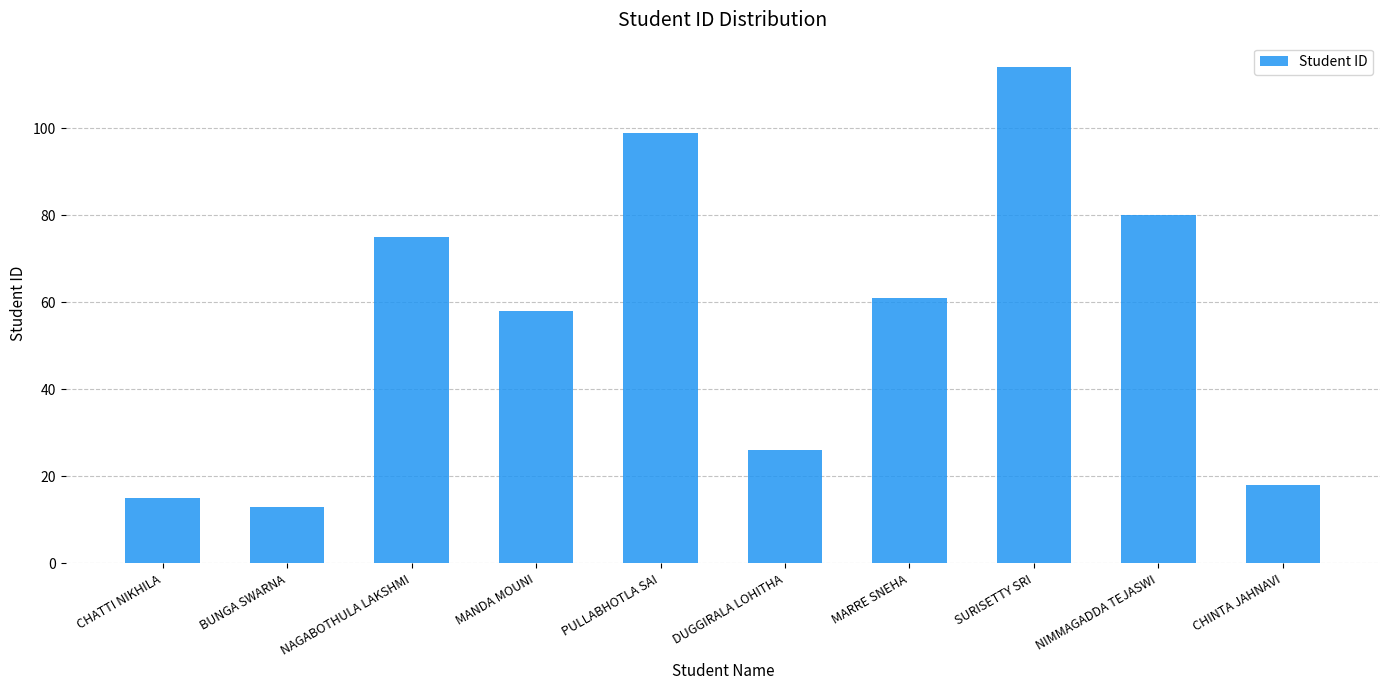

Reading left to right, list all the values displayed in this chart.

15	13	75	58	99	26	61	114	80	18